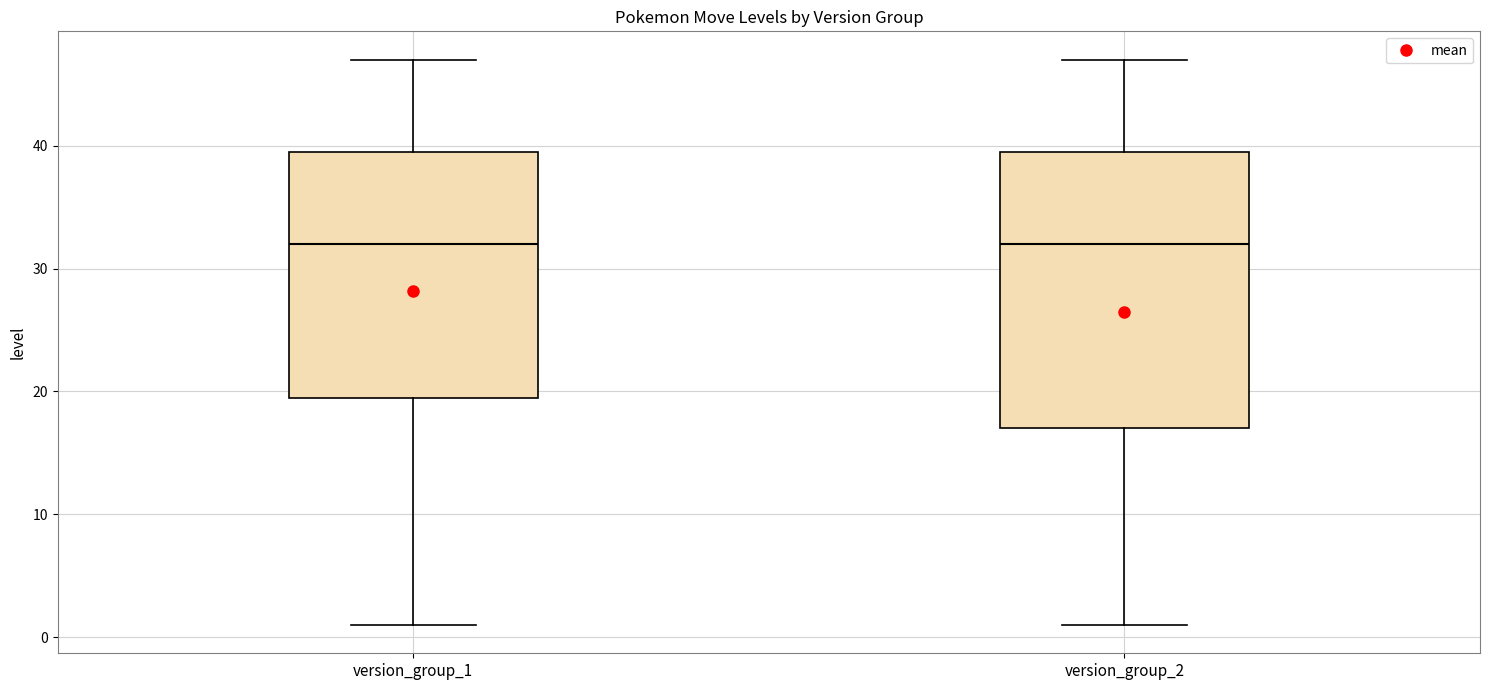

Comparing the boxes themselves (not the whiskers), which one is the tallest?

version_group_2